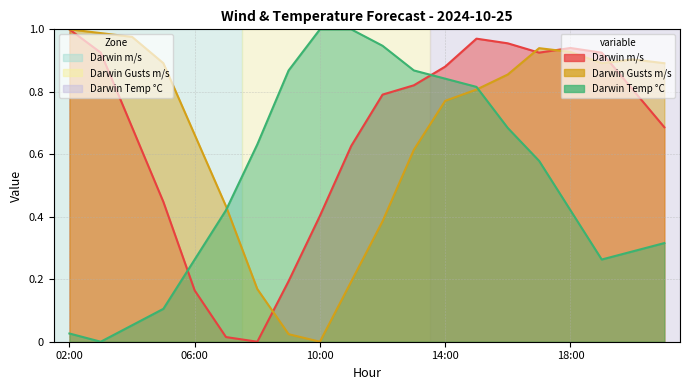

How many lines are shown in the chart?

3